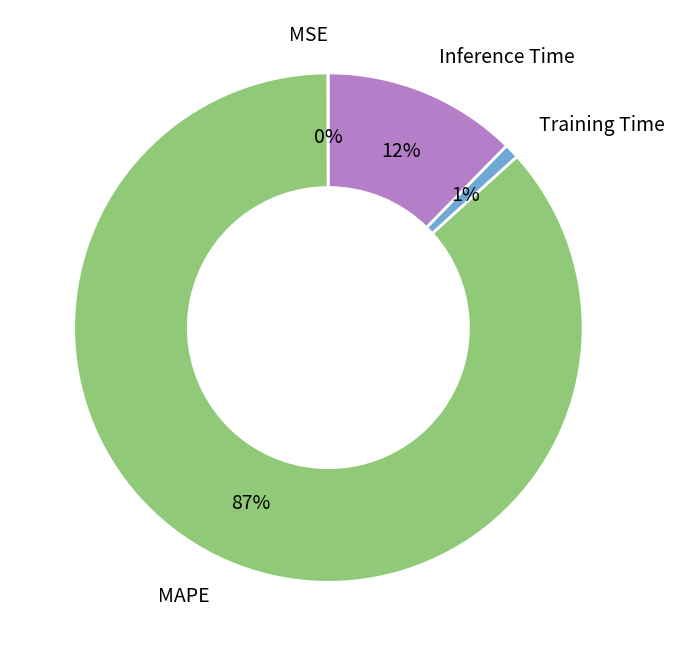

Is there a majority slice in this chart?

Yes